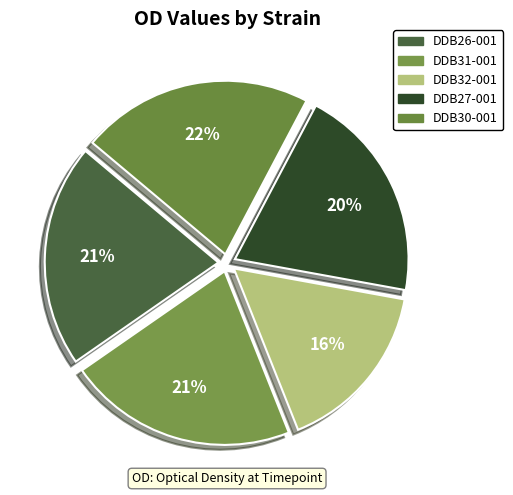

Does any single category account for the majority?

No